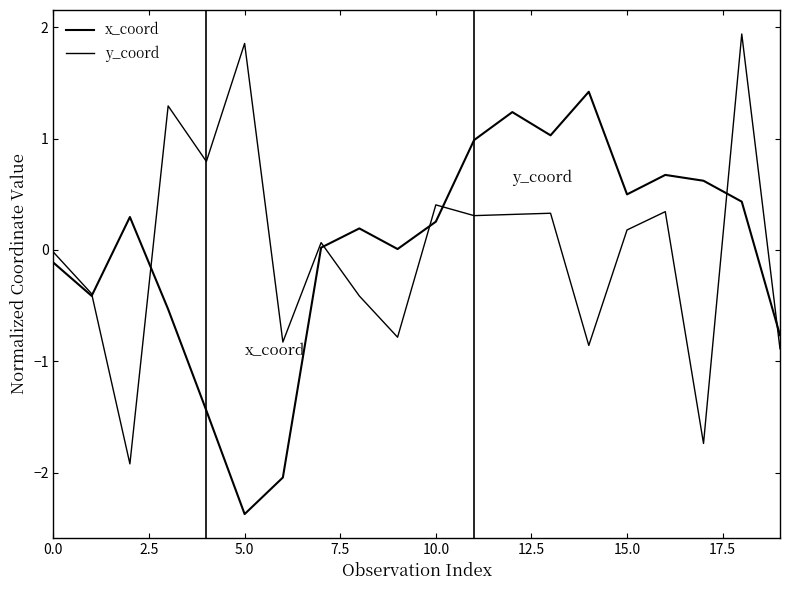

Does the chart display data point markers on the line(s)?

No